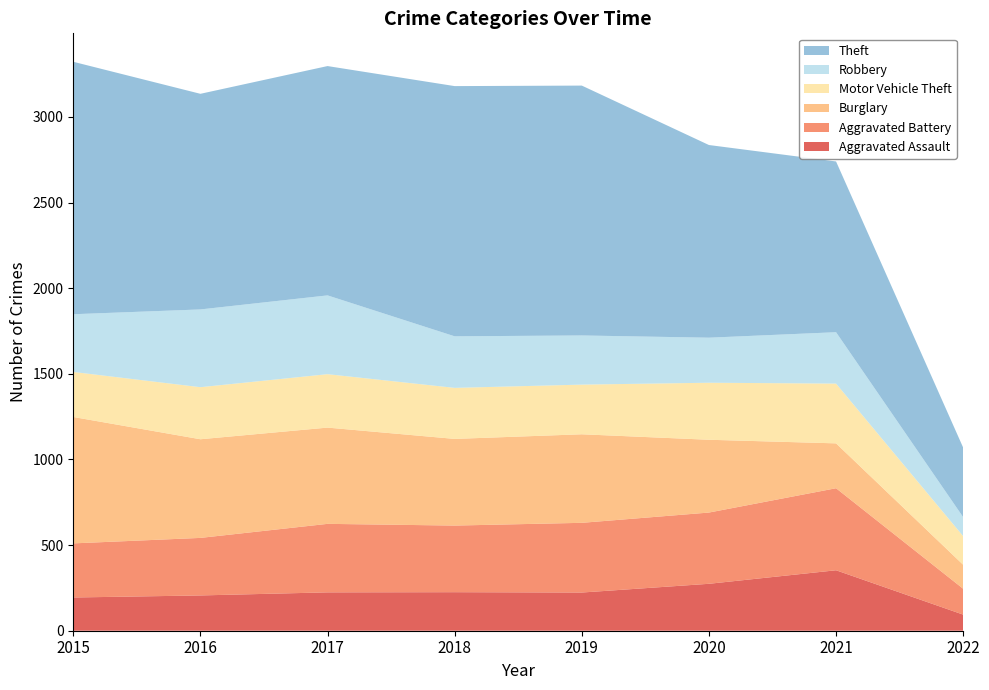

Reading right to left, transcribe all the data shown in this chart.

Aggravated Assault: 94	353	274	223	225	224	206	194
Aggravated Battery: 151	479	416	407	389	400	336	316
Burglary: 140	262	425	517	506	562	576	738
Motor Vehicle Theft: 167	349	333	290	298	312	304	263
Robbery: 111	300	263	287	301	460	454	337
Theft: 406	997	1125	1459	1461	1339	1259	1474